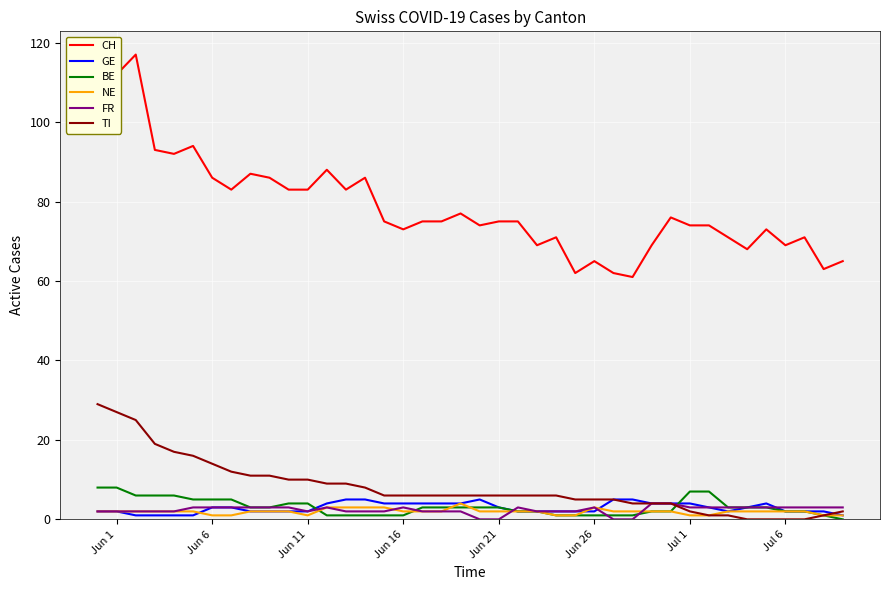

What are all the series names shown in the legend?

CH, GE, BE, NE, FR, TI